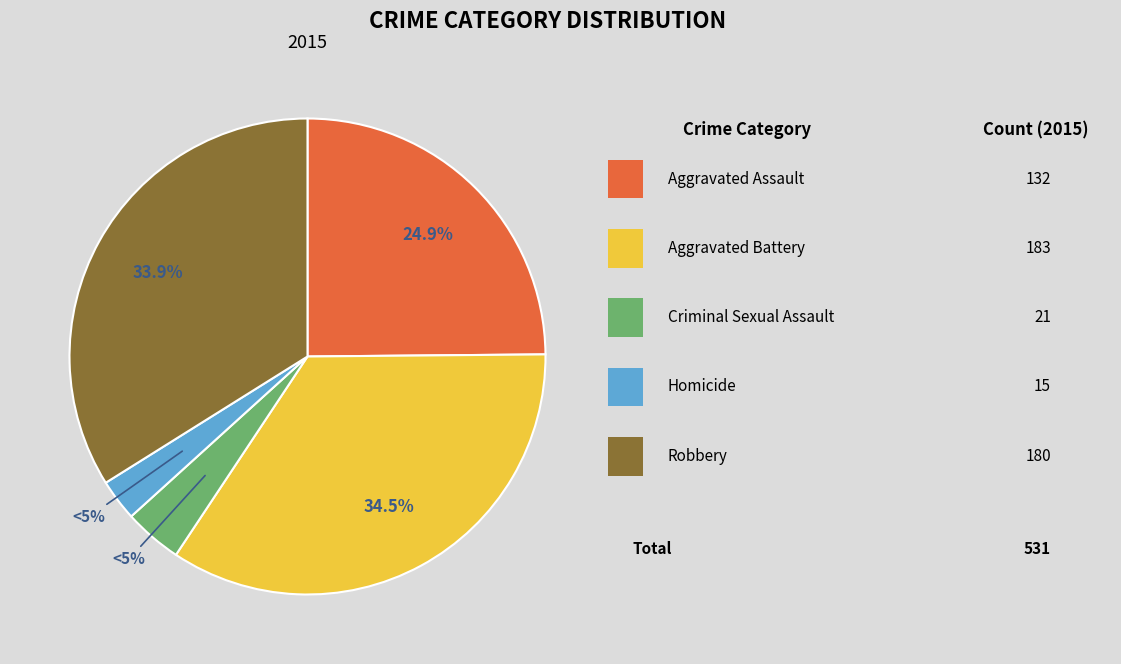

Is Aggravated Battery the majority of the pie?

No